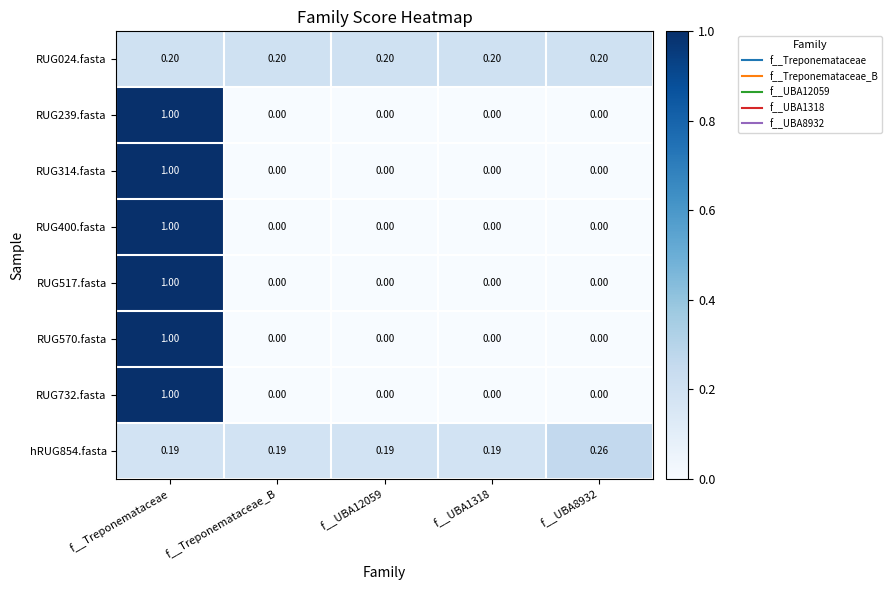

Which category has the highest value across all series?

f__Treponemataceae